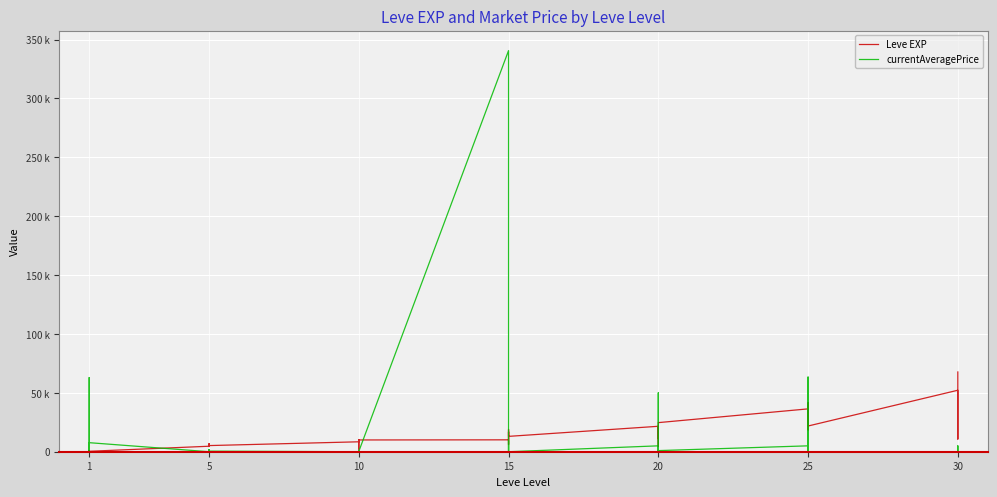

What are all the series names shown in the legend?

Leve EXP, currentAveragePrice